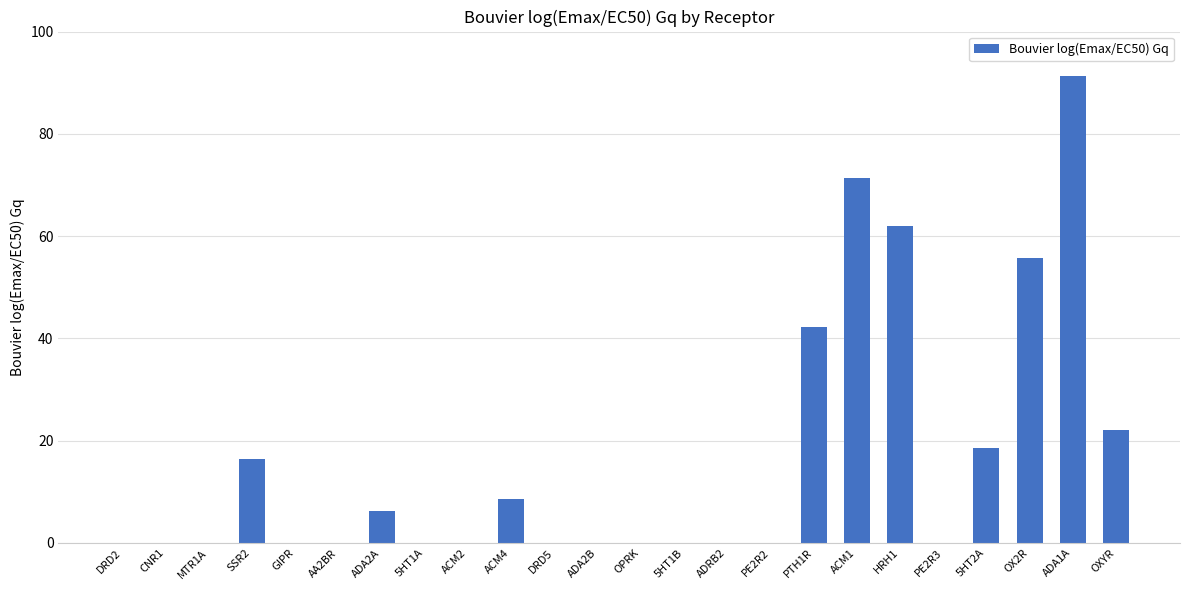

Reading left to right, transcribe all the data shown in this chart.

0.0	0.0	0.0	16.4	0.0	0.0	6.3	0.0	0.0	8.5	0.0	0.0	0.0	0.0	0.0	0.0	42.2	71.3	62.0	0.0	18.5	55.8	91.3	22.1